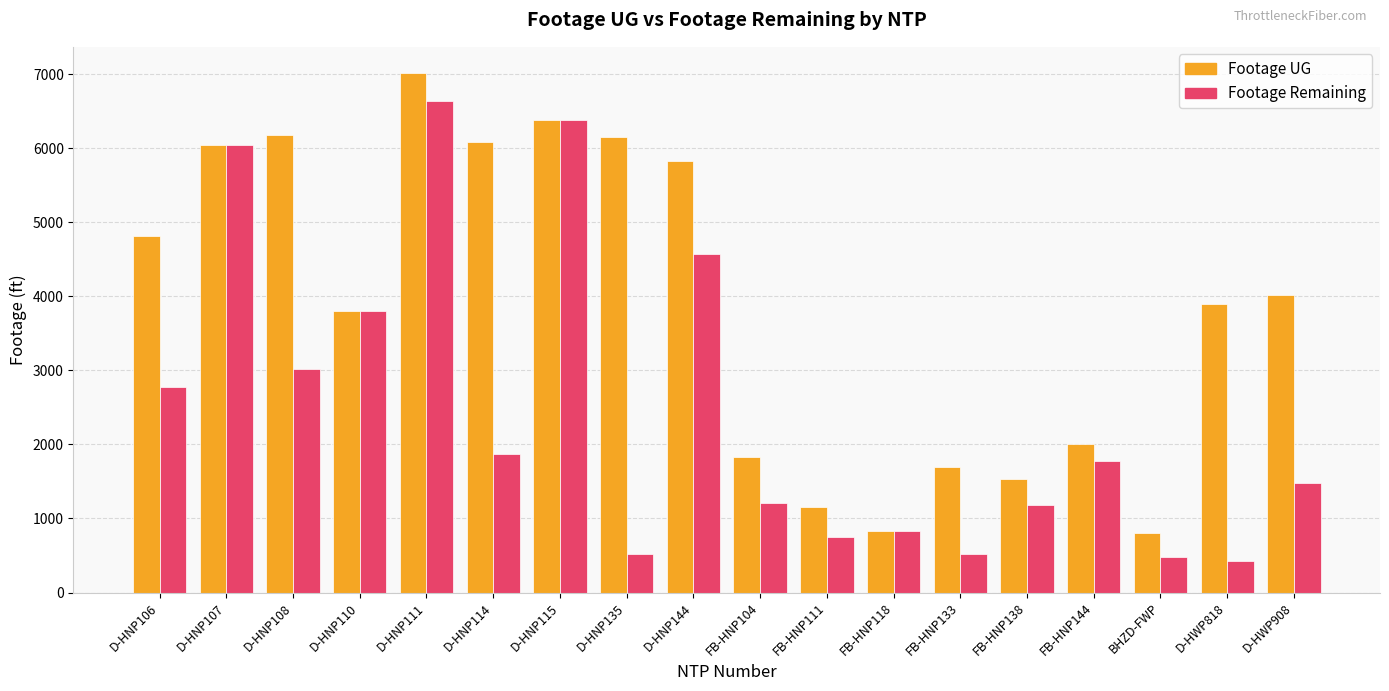

How many data points does each series have?

18